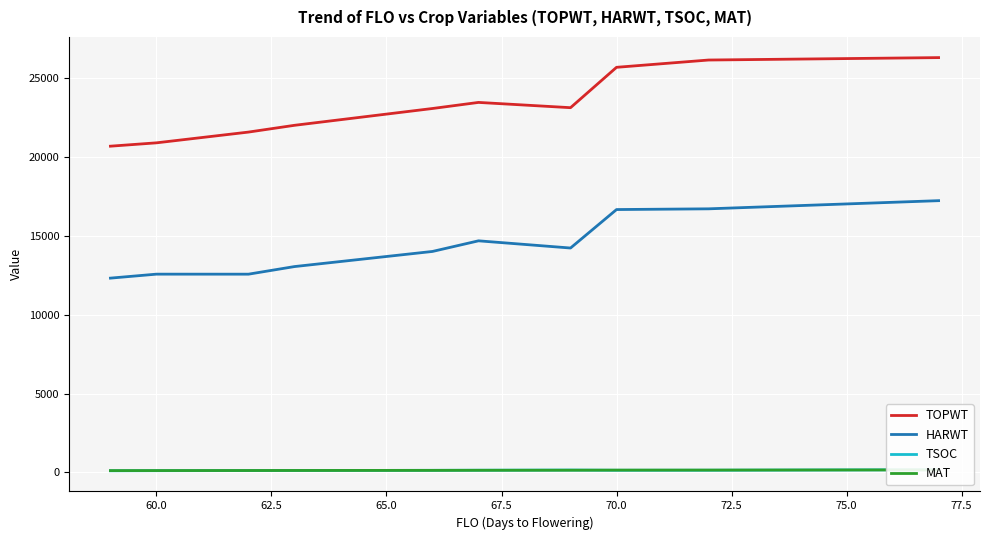

True or false: HARWT and TOPWT cross at least once.

False